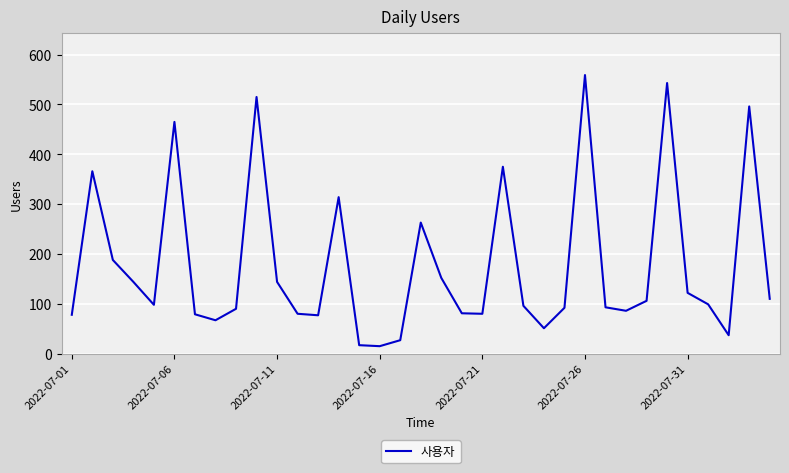

How many categories are shown in the chart?

35